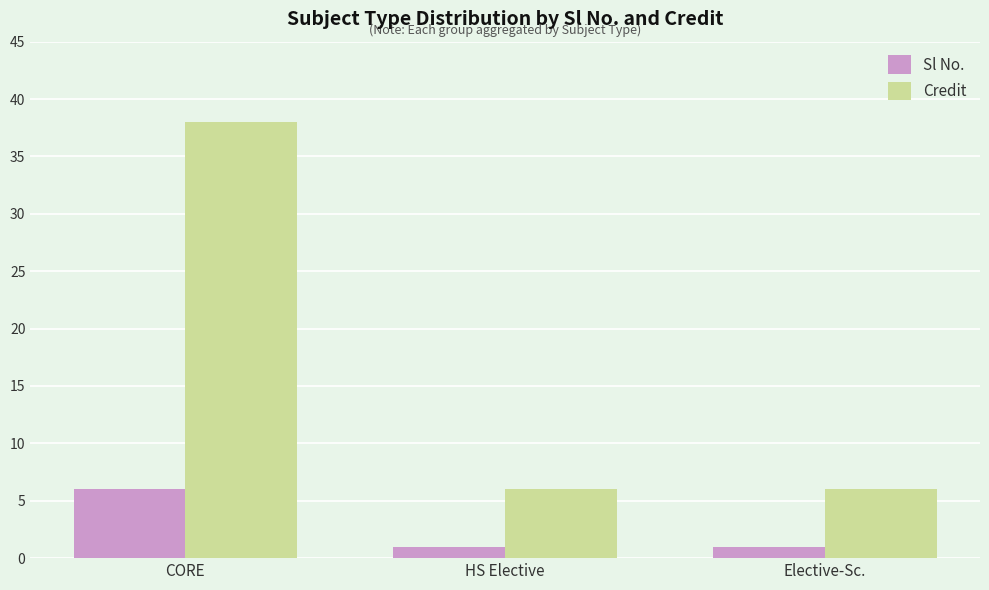

What is the difference between the highest and lowest values at Elective-Sc.?

5